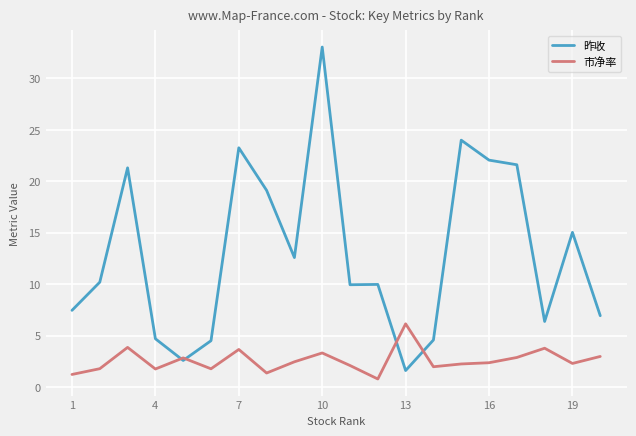

What is the minimum value shown in the chart?

0.8